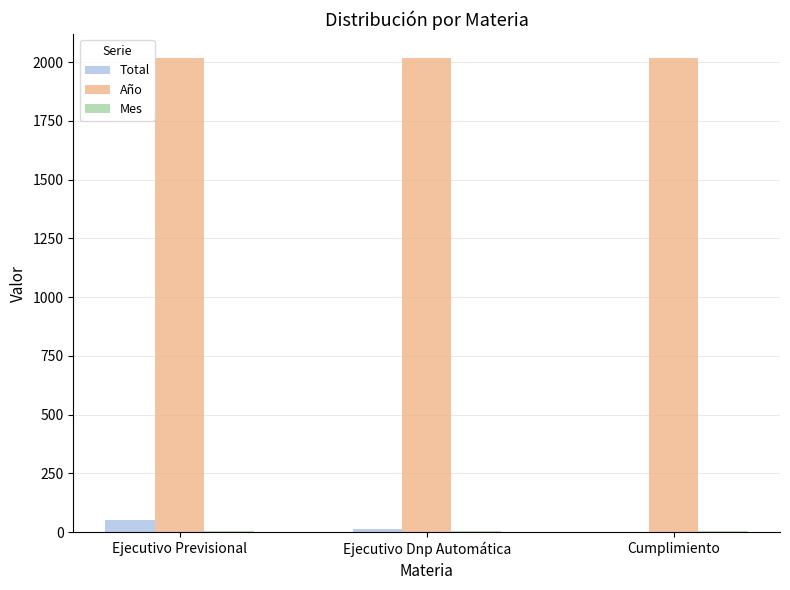

What is the average value of the Año series?

2019